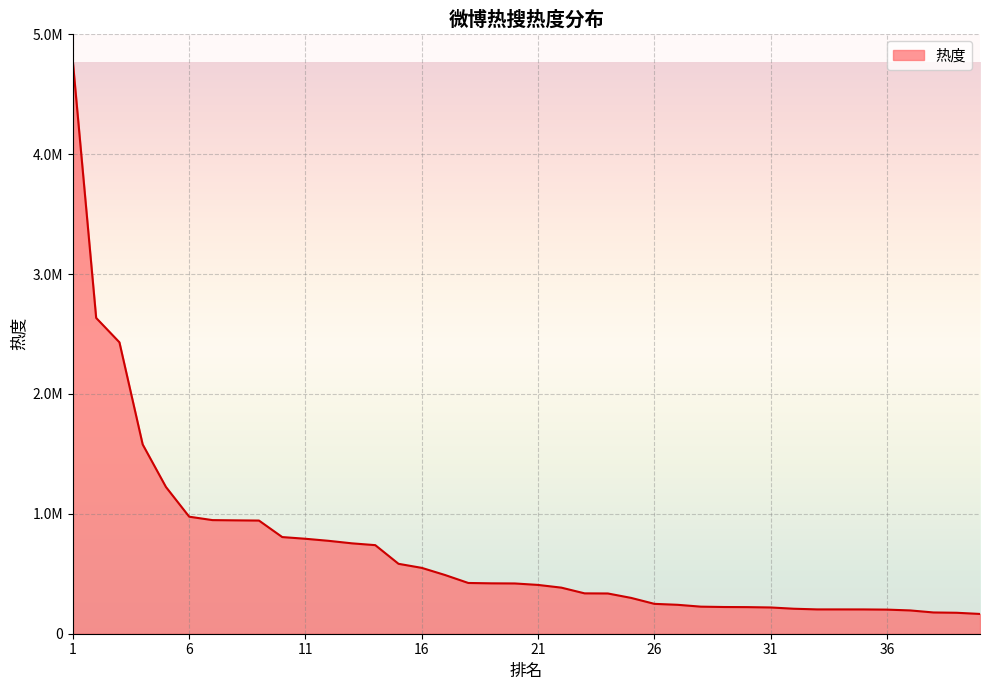

Reading left to right, transcribe all the data shown in this chart.

1=4766503	2=2633713	3=2430477	4=1578549	5=1223729	6=975988	7=947582	8=945538	9=943823	10=806108	11=791886	12=774668	13=753783	14=738750	15=583035	16=549176	17=489631	18=423280	19=420224	20=419189	21=406985	22=384375	23=336622	24=335662	25=298723	26=249144	27=241203	28=225708	29=222790	30=221838	31=218972	32=208397	33=202848	34=202802	35=202624	36=201057	37=194239	38=177320	39=174771	40=164887